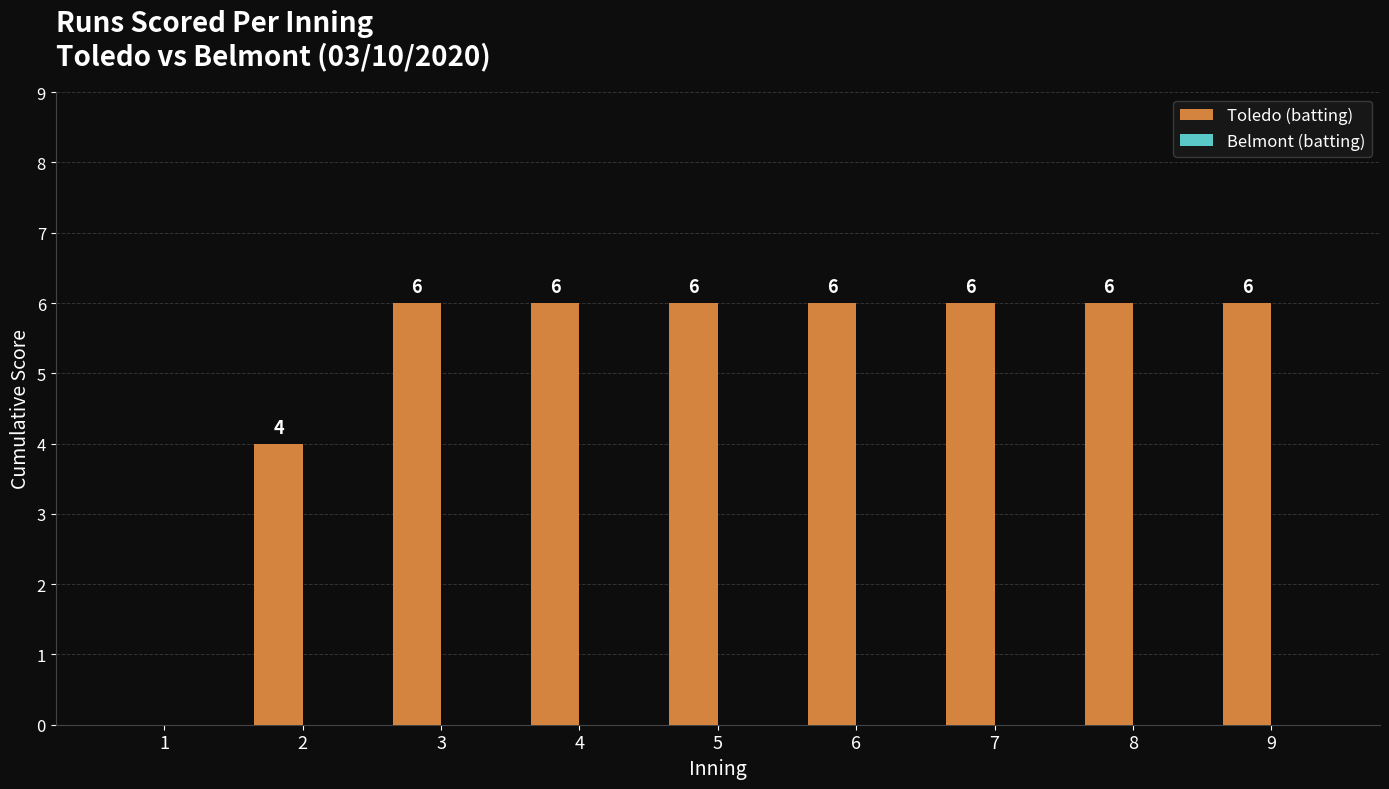

How many categories are shown in the chart?

9